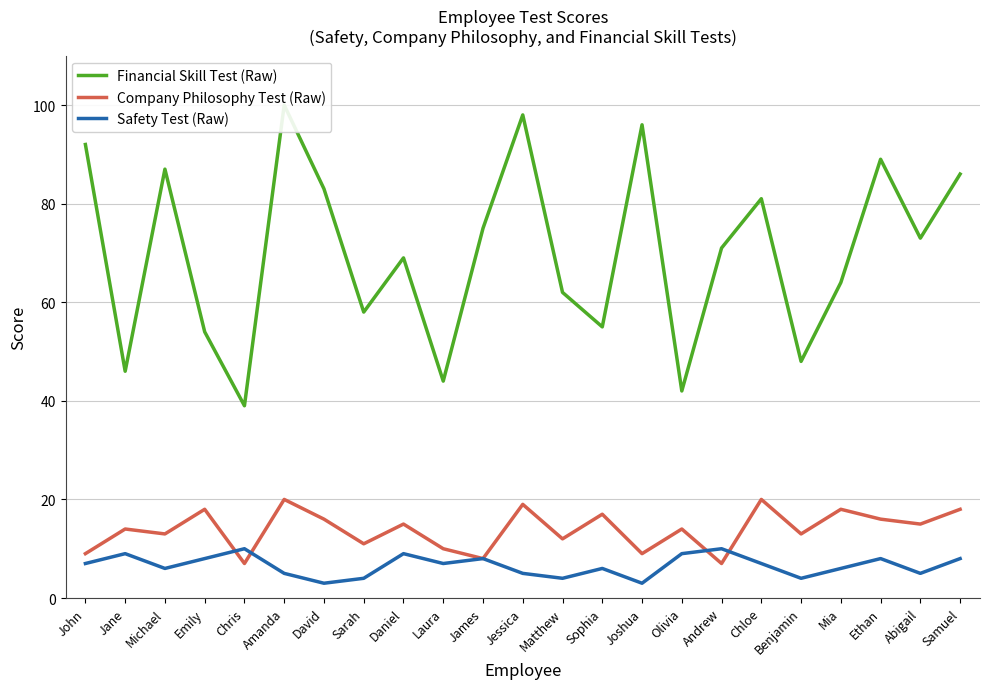

What is the label of the 22nd point from the left?

Abigail